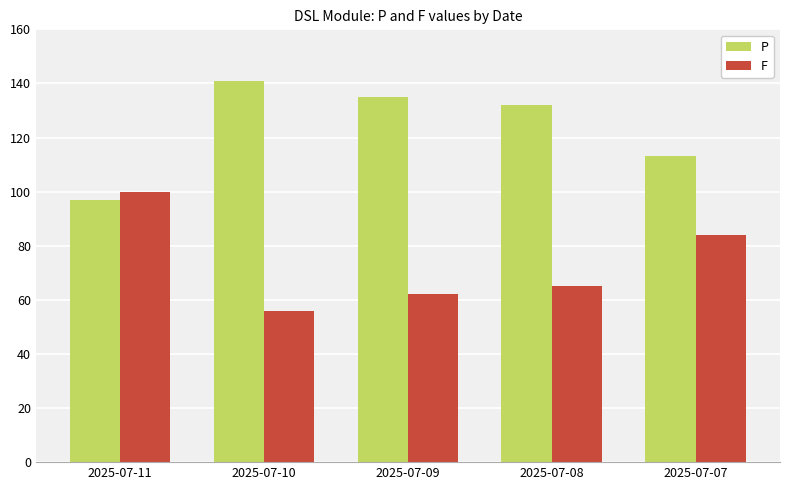

At which label does P first exceed 132?

2025-07-10